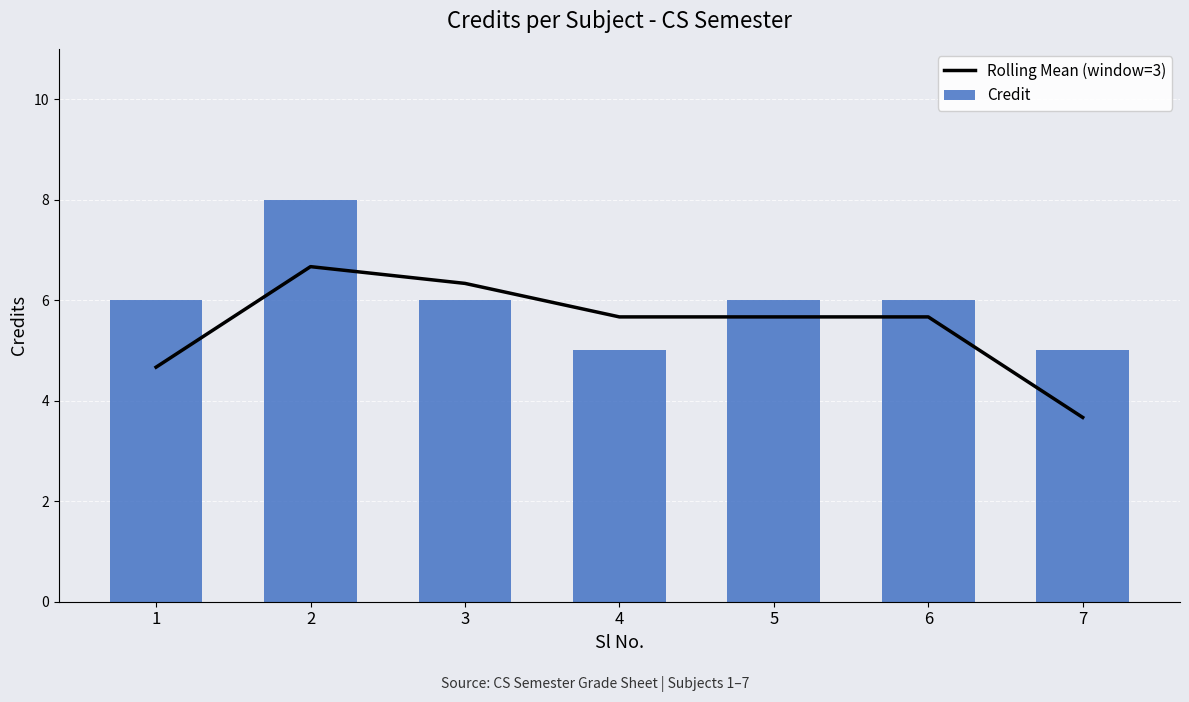

Reading right to left, list all the values displayed in this chart.

Rolling Mean (window=3): 3.7	5.7	5.7	5.7	6.3	6.7	4.7
Credit: 5.0	6.0	6.0	5.0	6.0	8.0	6.0